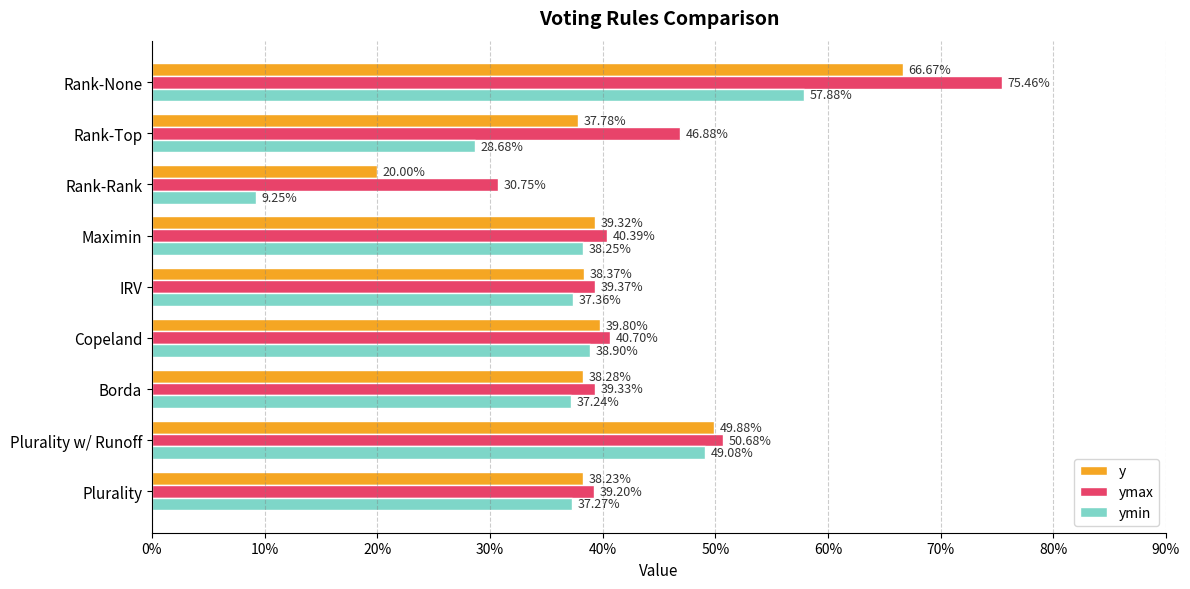

What is the average value of the ymin series?

0.4